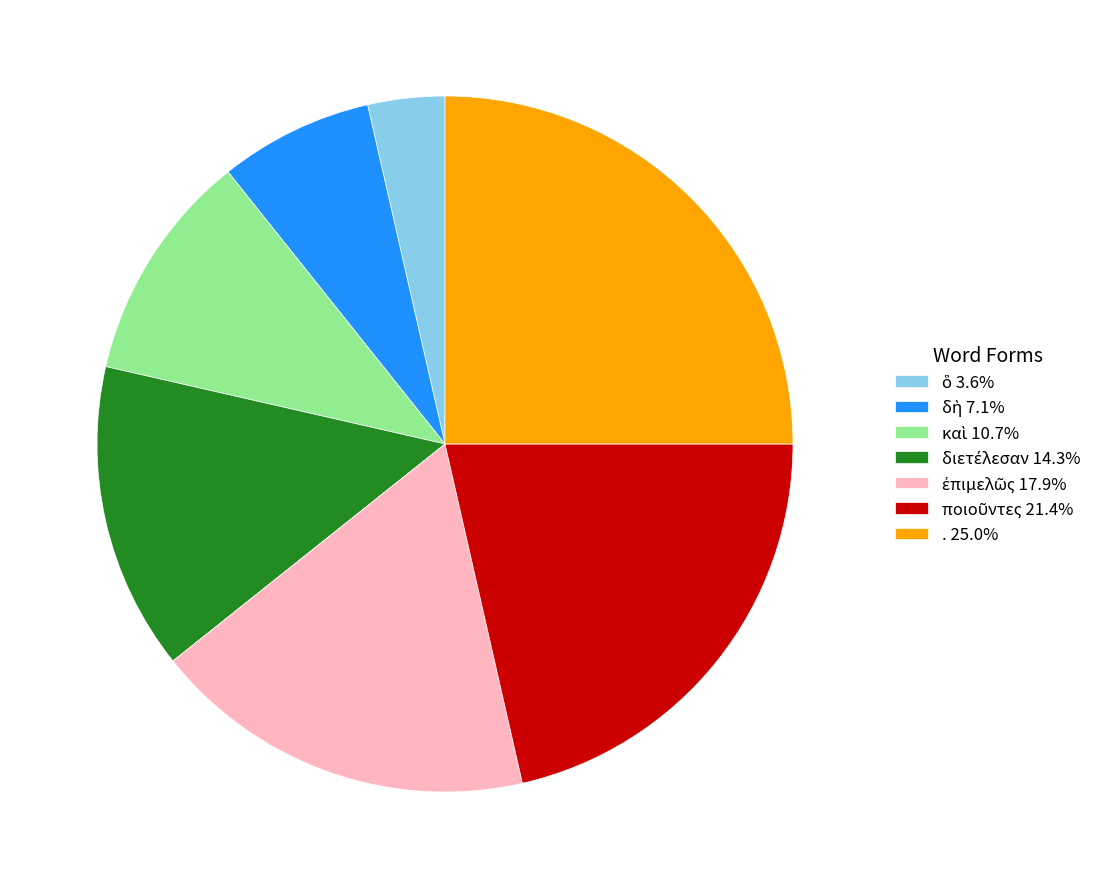

Does any single category account for the majority?

No